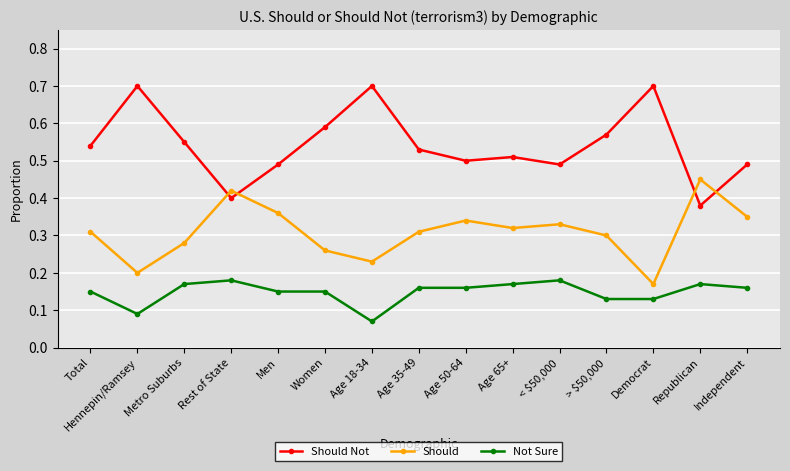

Is this an area chart (filled region under the line)?

No